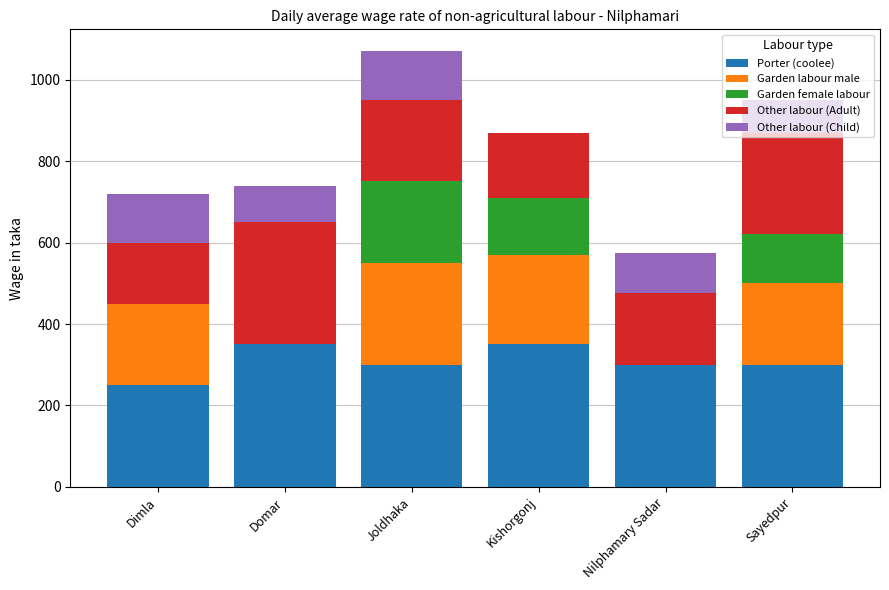

What is the total value across all series at Domar?

740